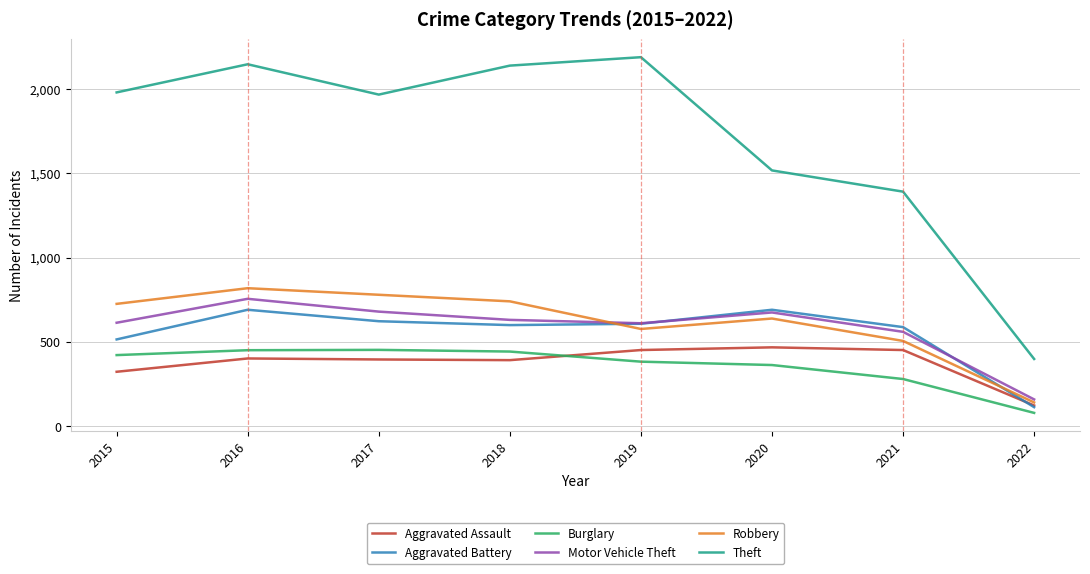

Which series changed the most between 2019 and 2022?

Theft